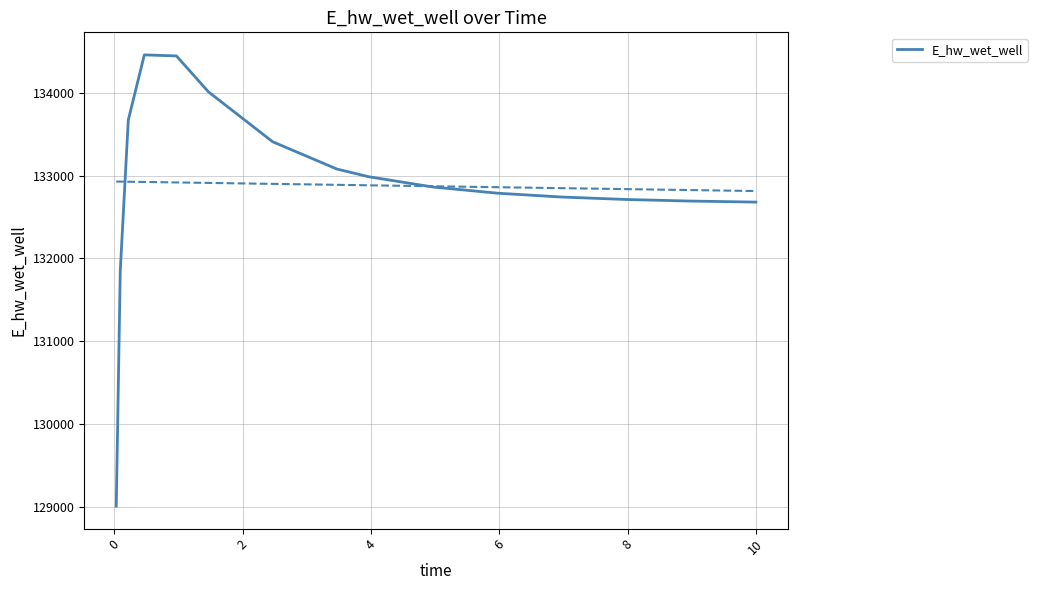

What is the average value?

132881.3